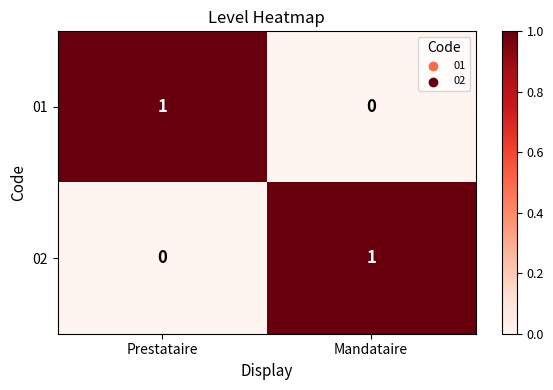

Rank the categories by 01 value from highest to lowest.

Prestataire, Mandataire